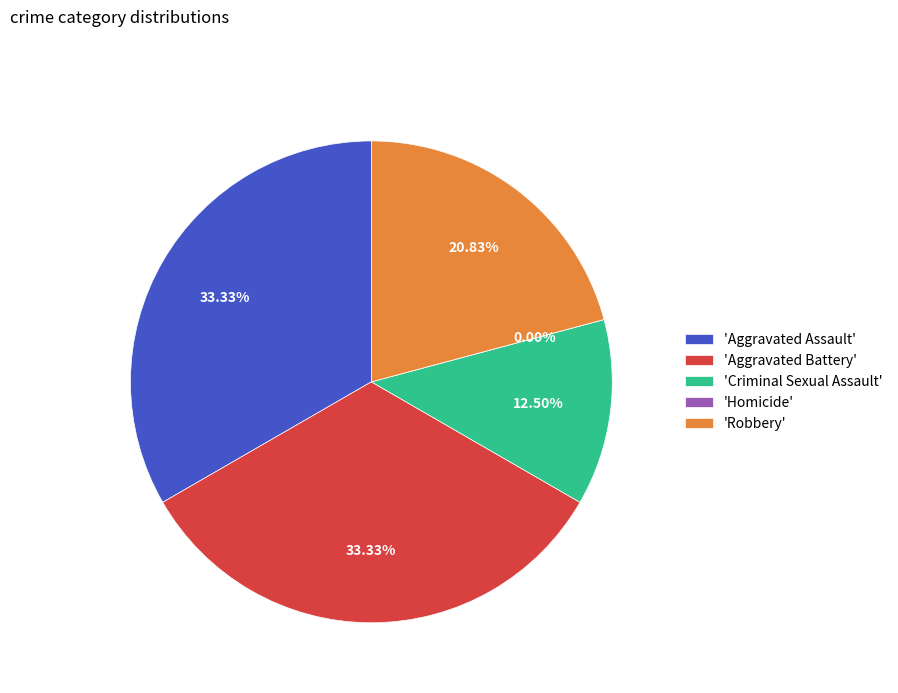

Is it true that Aggravated Battery is 33% of the pie?

True